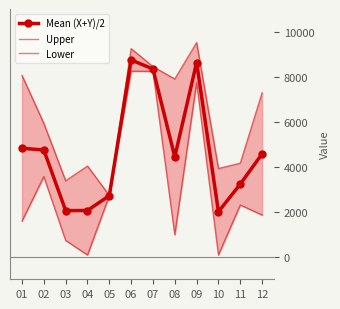

Which series has the largest range (max minus min)?

Lower